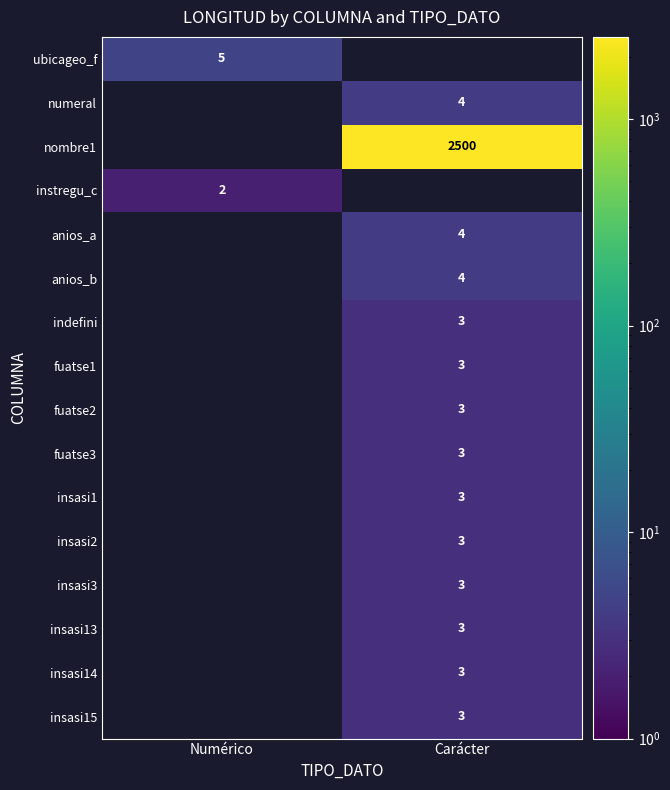

The value of insasi3 at Carácter is 5. True or false?

False